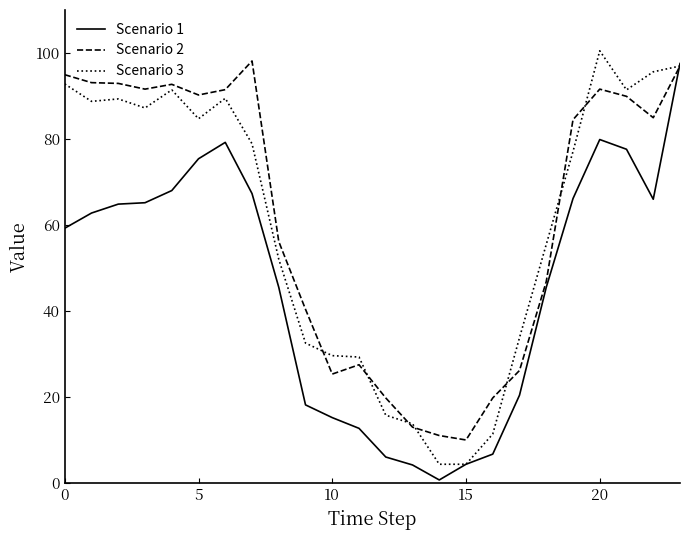

What is the maximum value for Scenario 1?

97.6